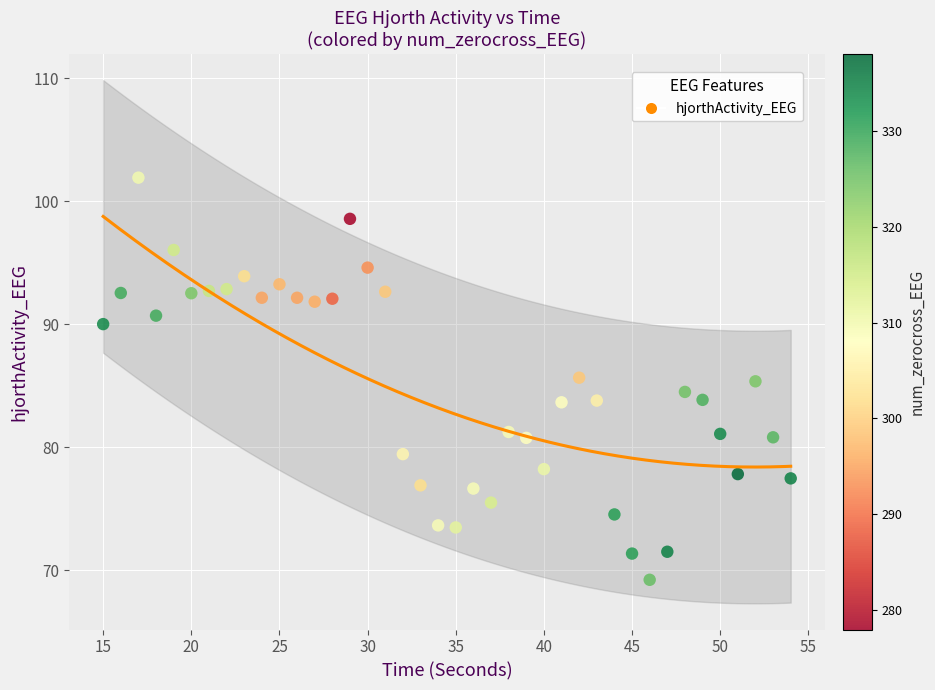

What is the range of Y values (max minus min)?

32.7